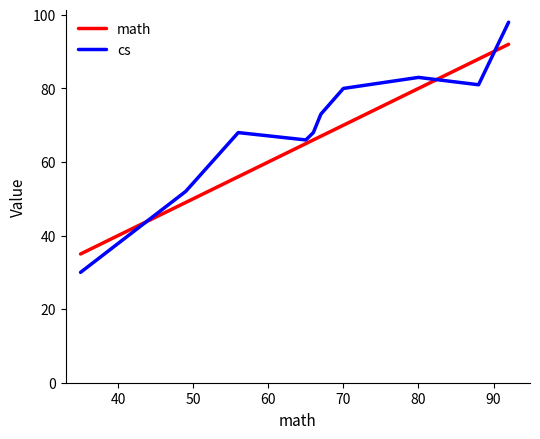

What is the greatest value displayed?

98